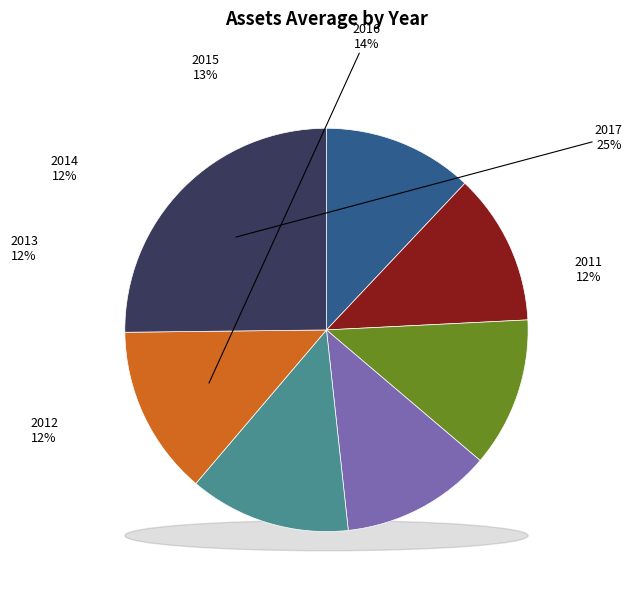

Is it true that 2017 is 25% of the pie?

True